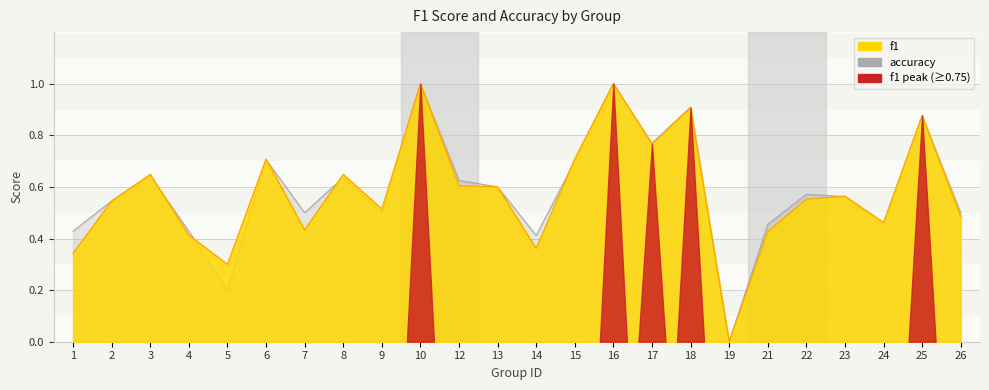

The value of accuracy at 22 is 0.6. True or false?

True